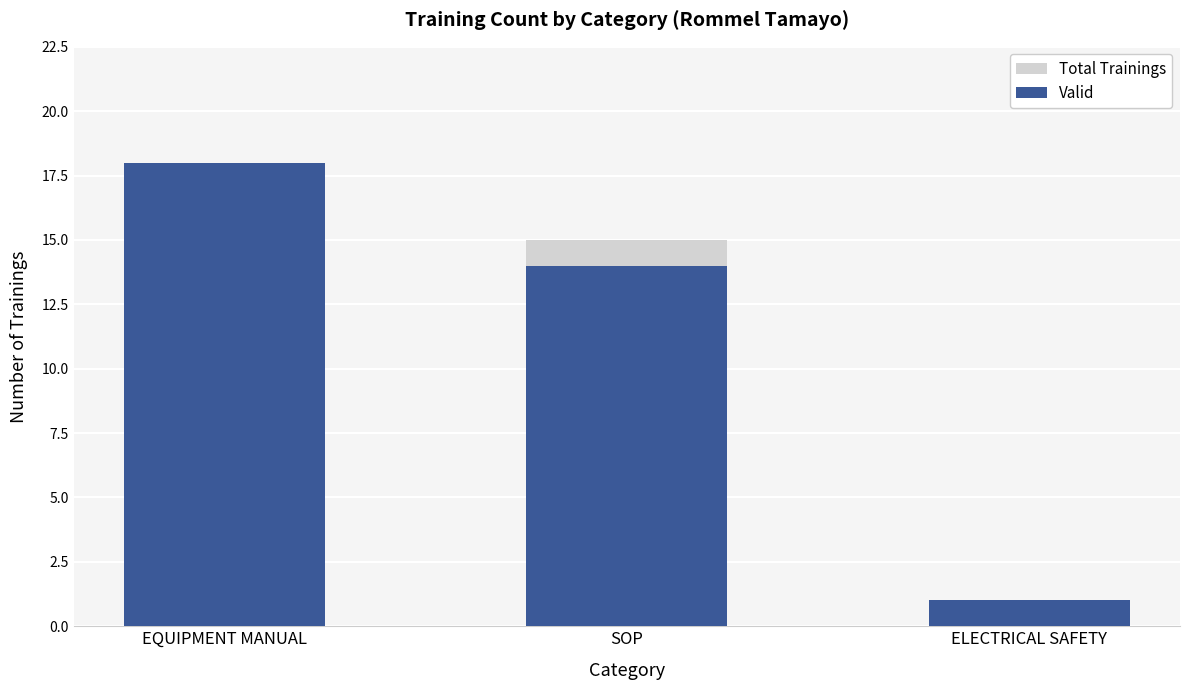

What are all the series names shown in the legend?

Total Trainings, Valid